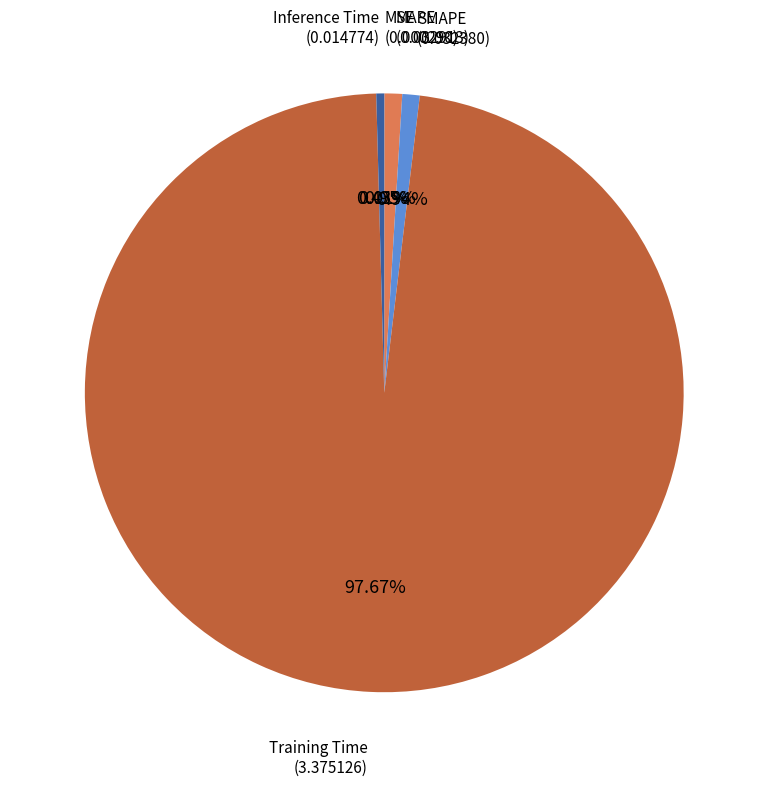

Does any single category account for the majority?

Yes